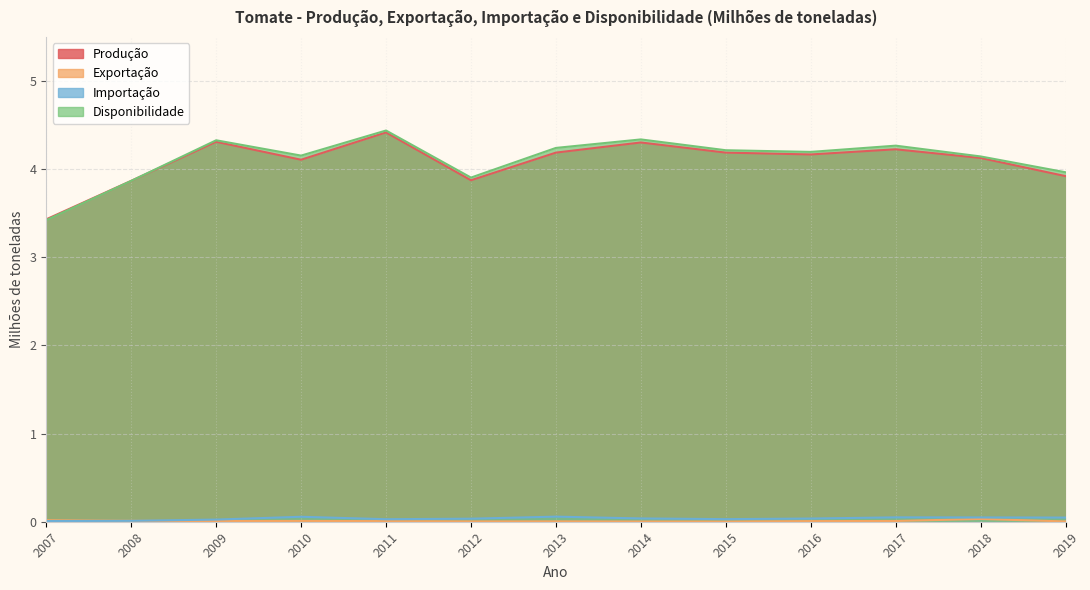

What value does the Produção series have at 2012?

3.9